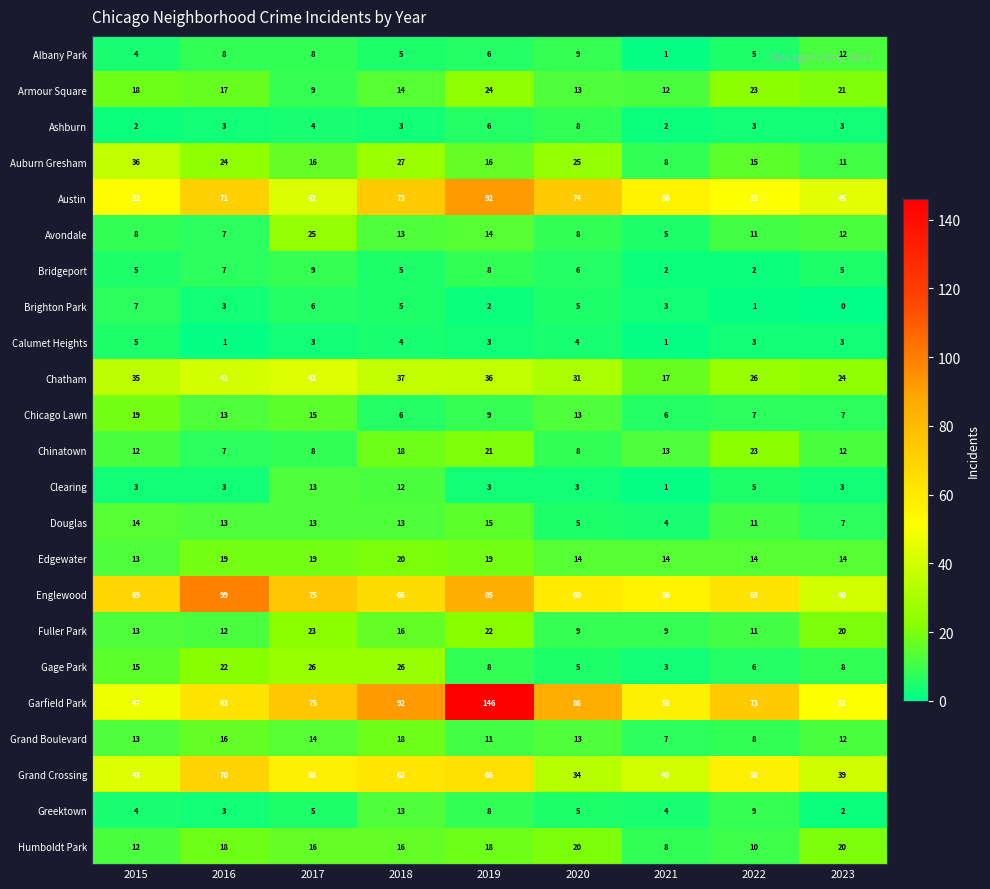

Which series has the widest spread of values?

Garfield Park